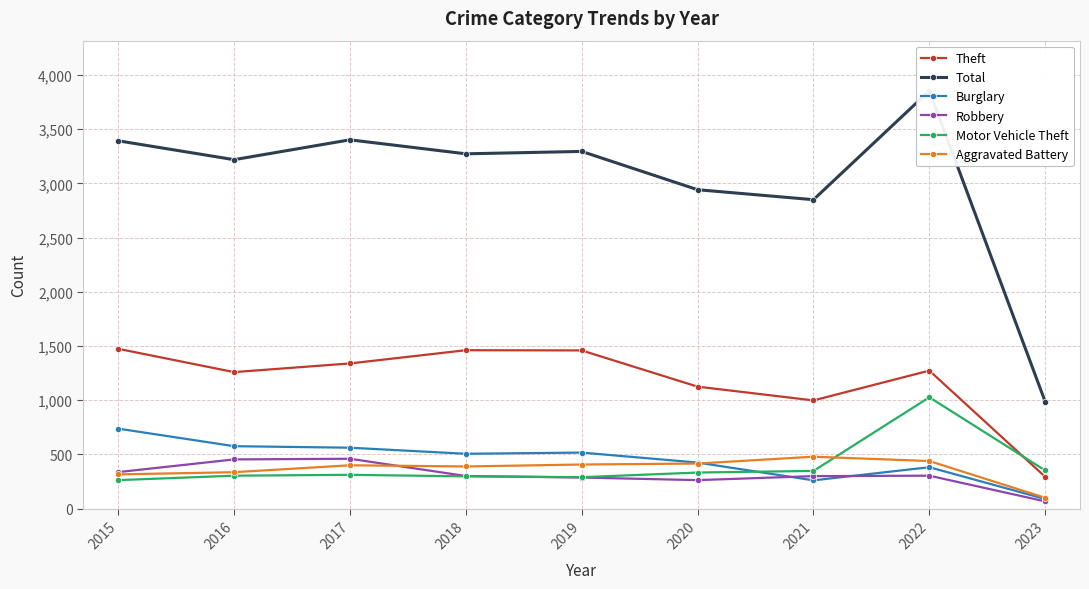

At which label is Aggravated Battery closest to 289?

2015